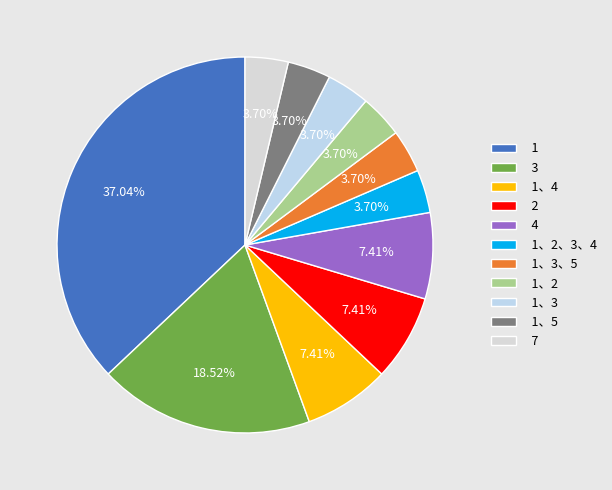

What is the smallest slice in the pie chart?

1,2